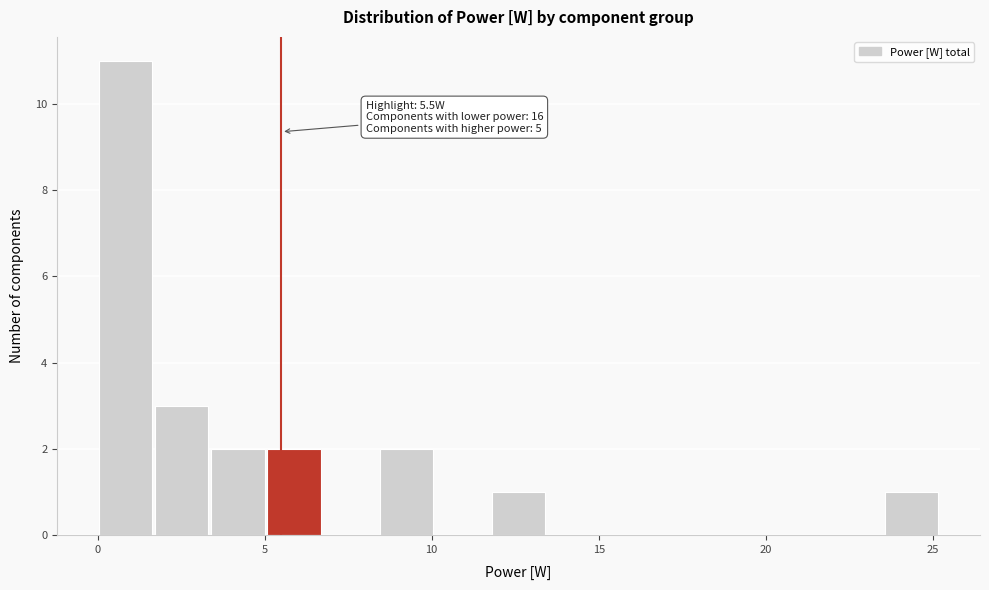

Read against the x-axis, roughly where is the centre of the tallest bar?

1.0